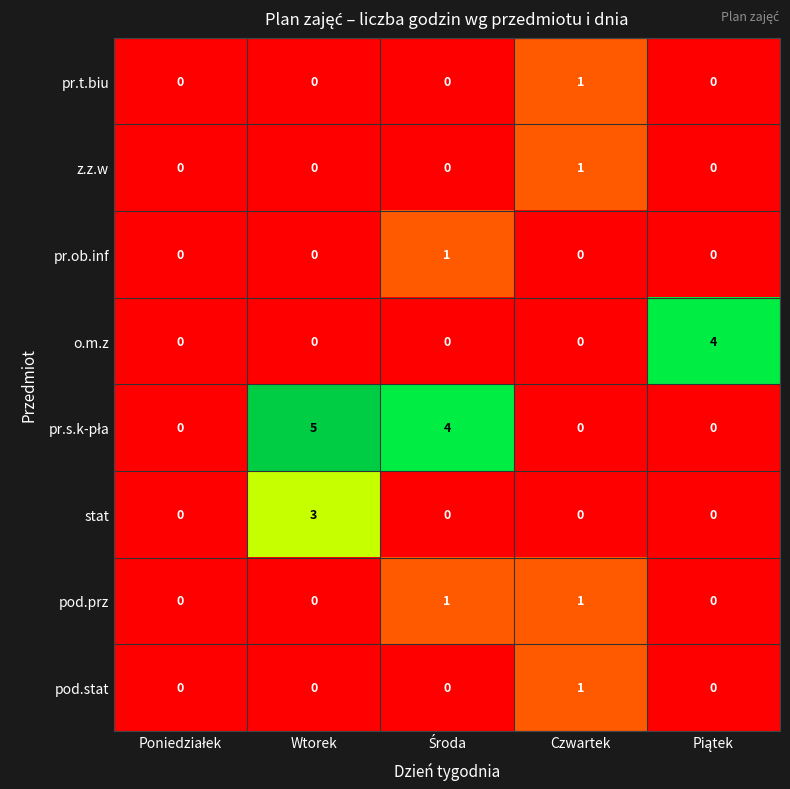

At which category is the sum across all series the highest?

Wtorek